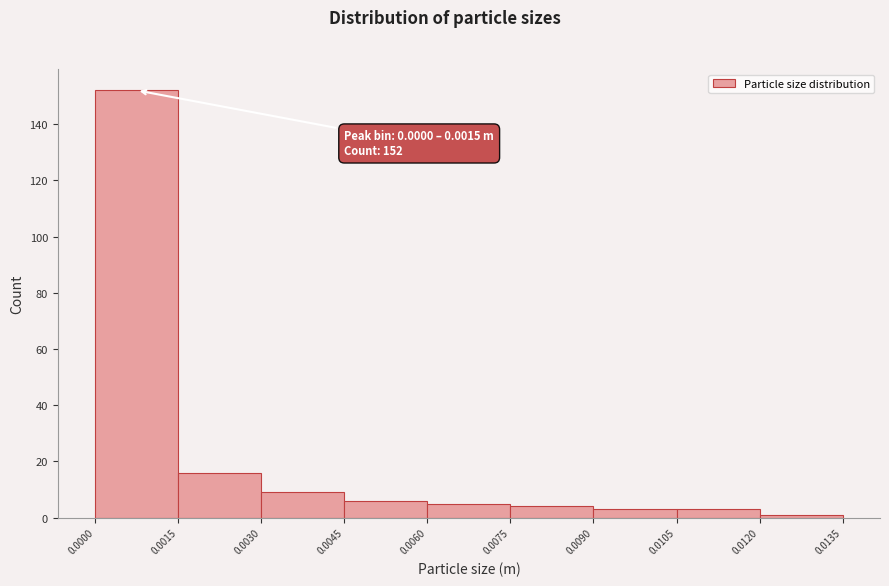

Over which range of the x-axis is the bar tallest?

0.0000 to 0.0015